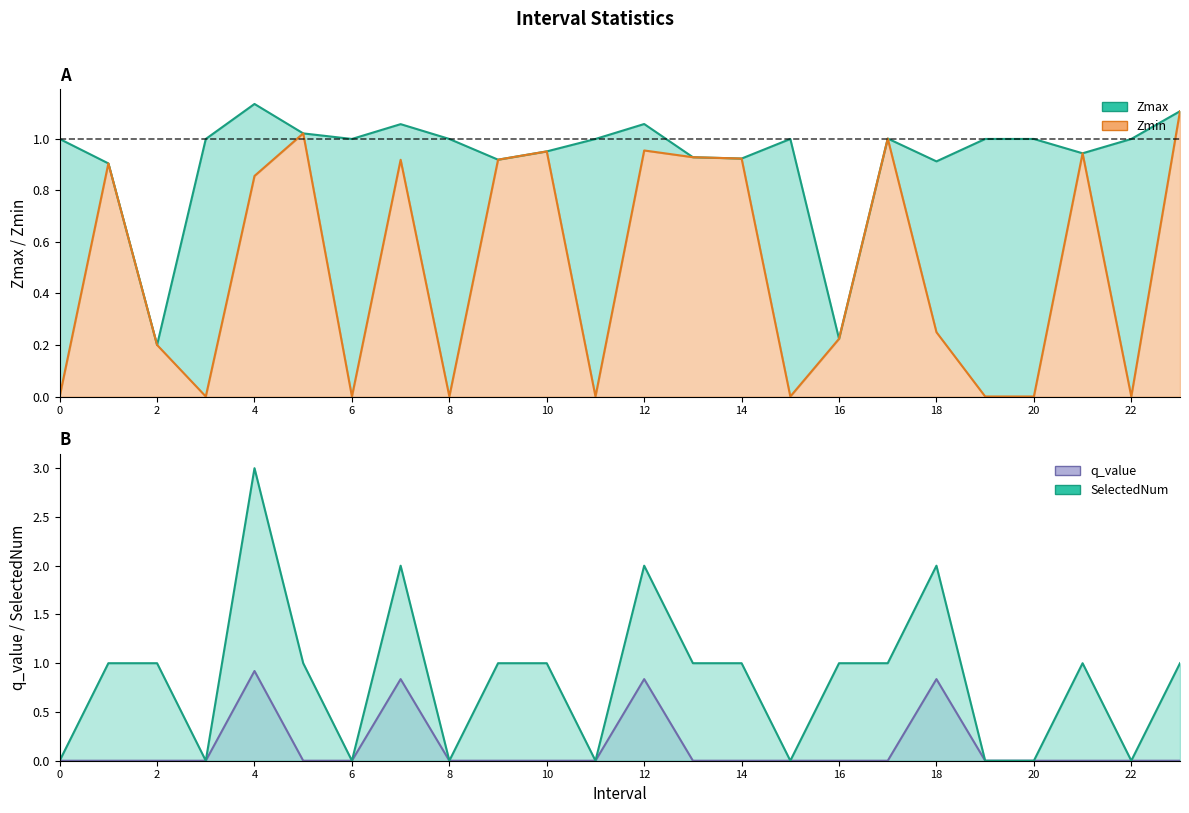

What is the average value of the q_value series?

0.1